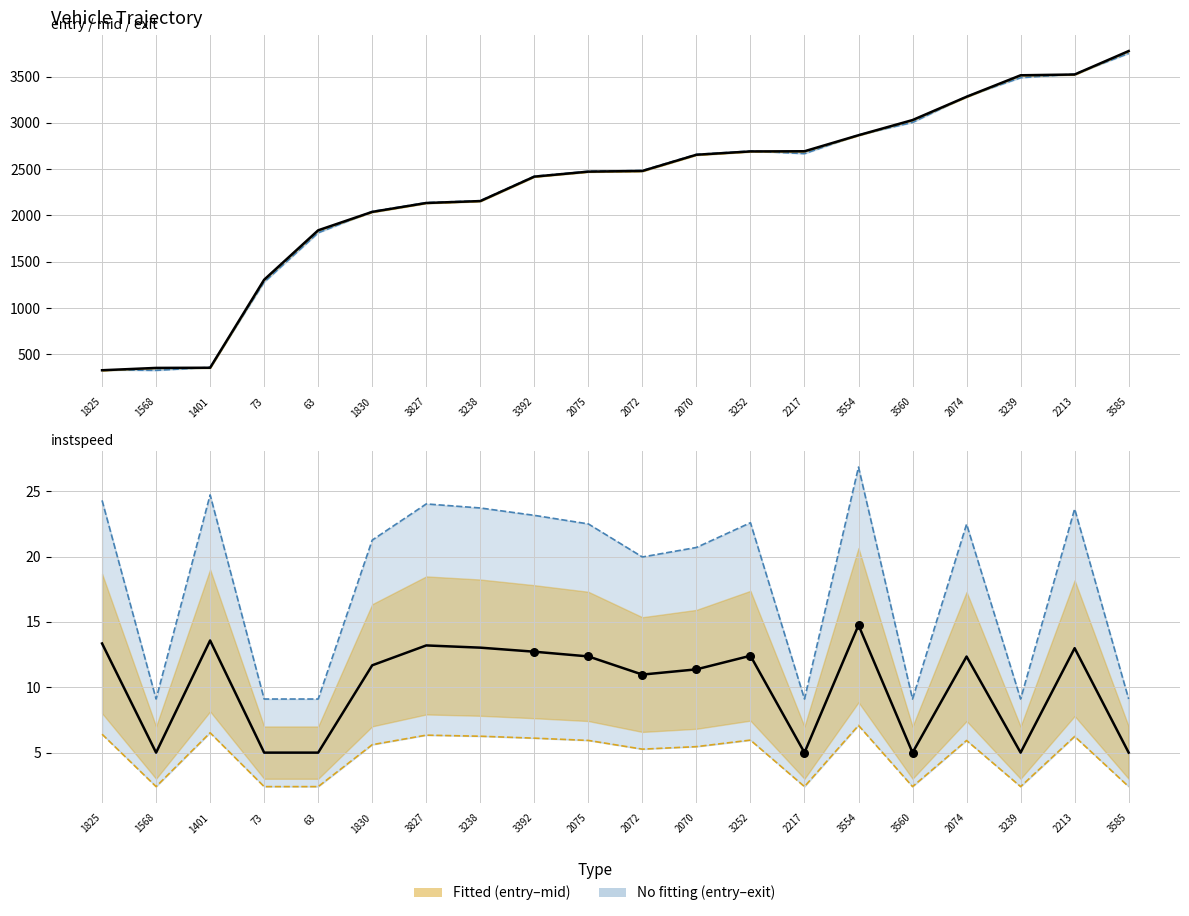

At which category is the sum across all series the highest?

3585